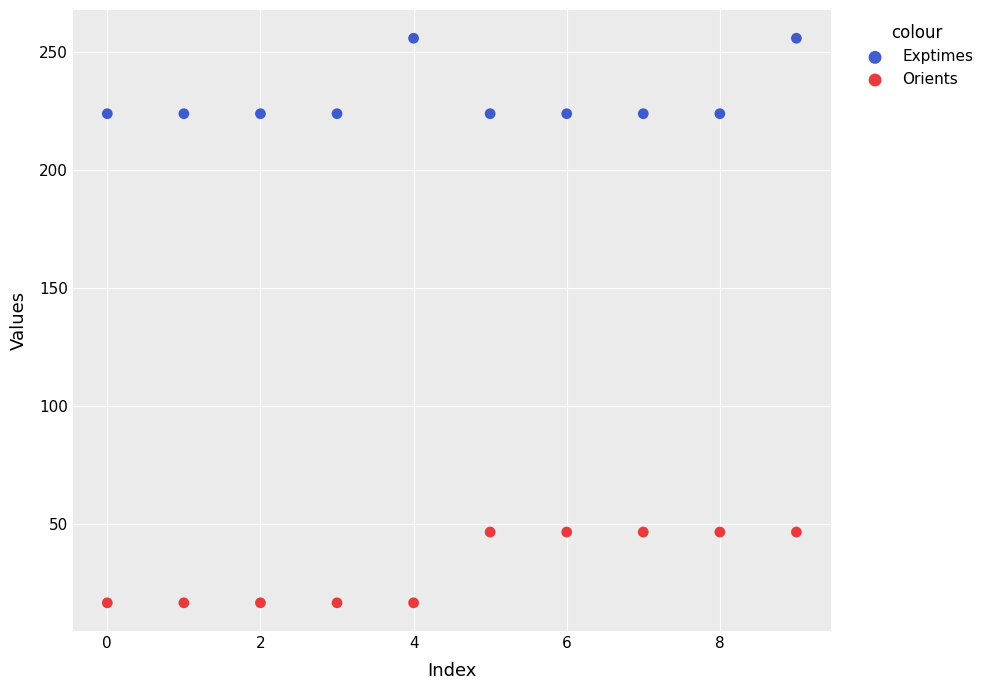

Which series reaches the maximum Y coordinate?

Exptimes